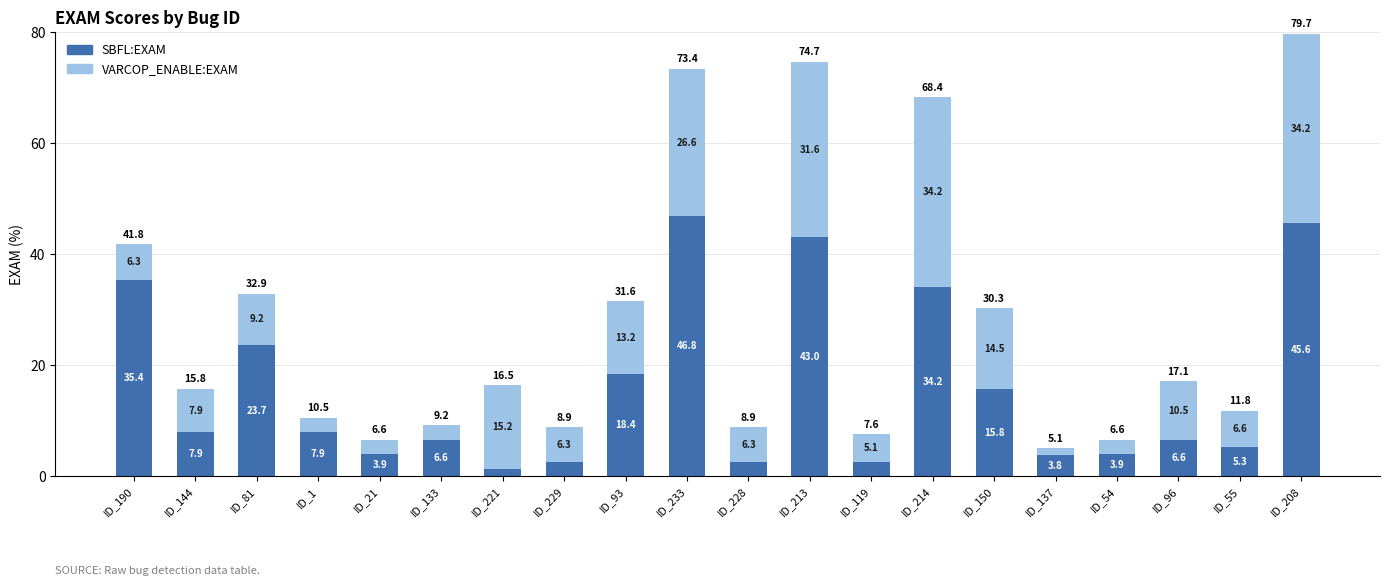

Where does the SBFL:EXAM series first go above 7?

ID_190